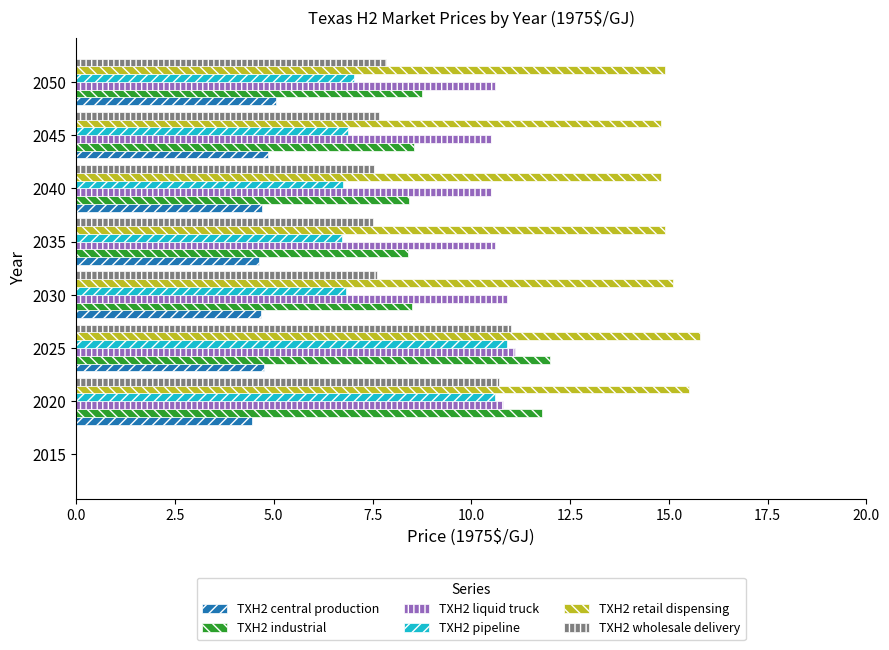

True or false: TXH2 wholesale delivery has a value of 10.7 at 2020.

True